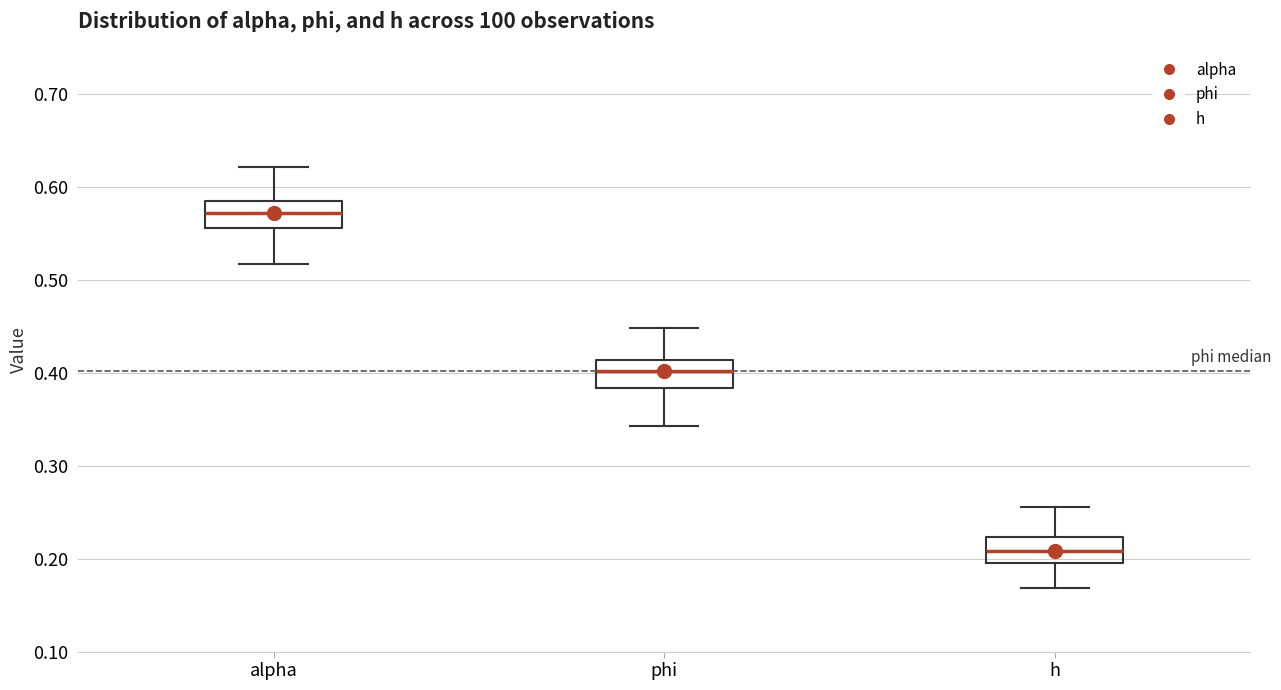

Where does the lower whisker of the box for h end on the y-axis? The values are not printed on the chart, so give them approximately, as read against the axis.

0.17